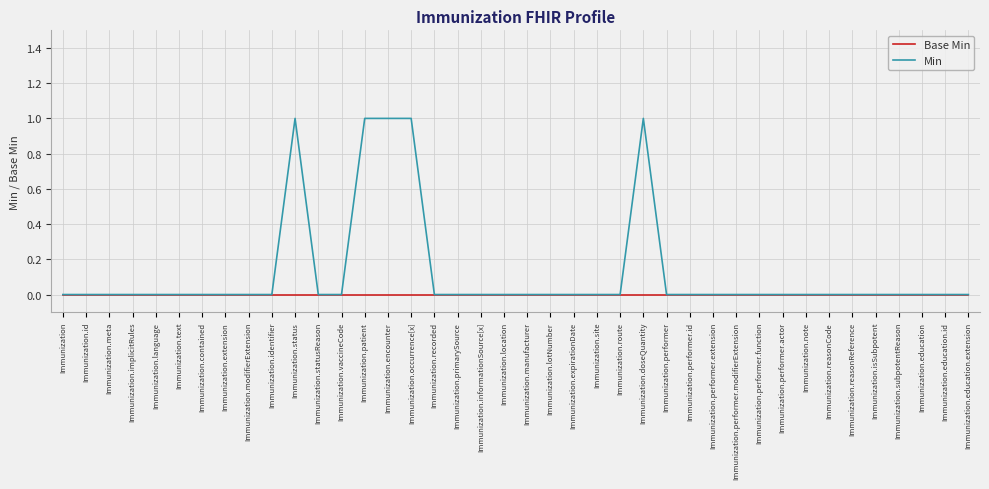

Which series changed the most between Immunization.text and Immunization.occurrence[x]?

Min